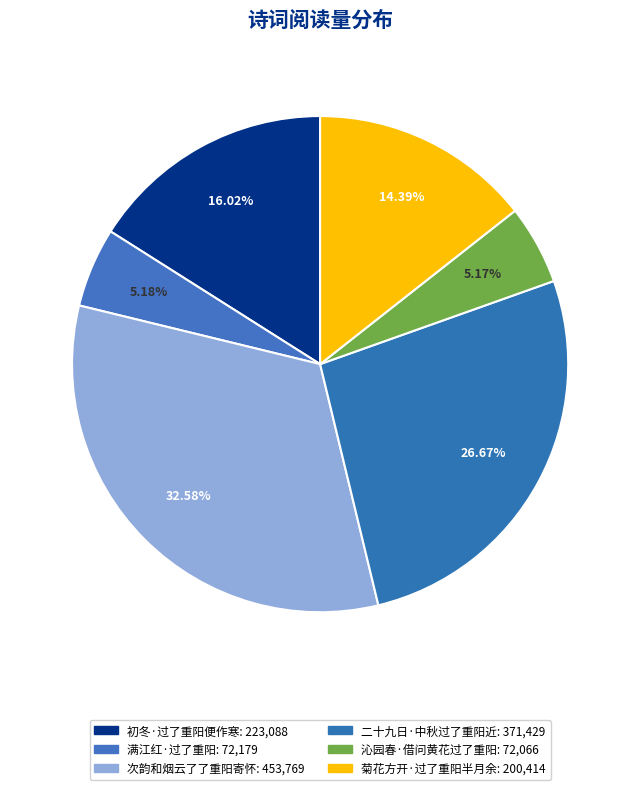

Is it true that 沁园春·借问黄花过了重阳 is 5% of the pie?

True